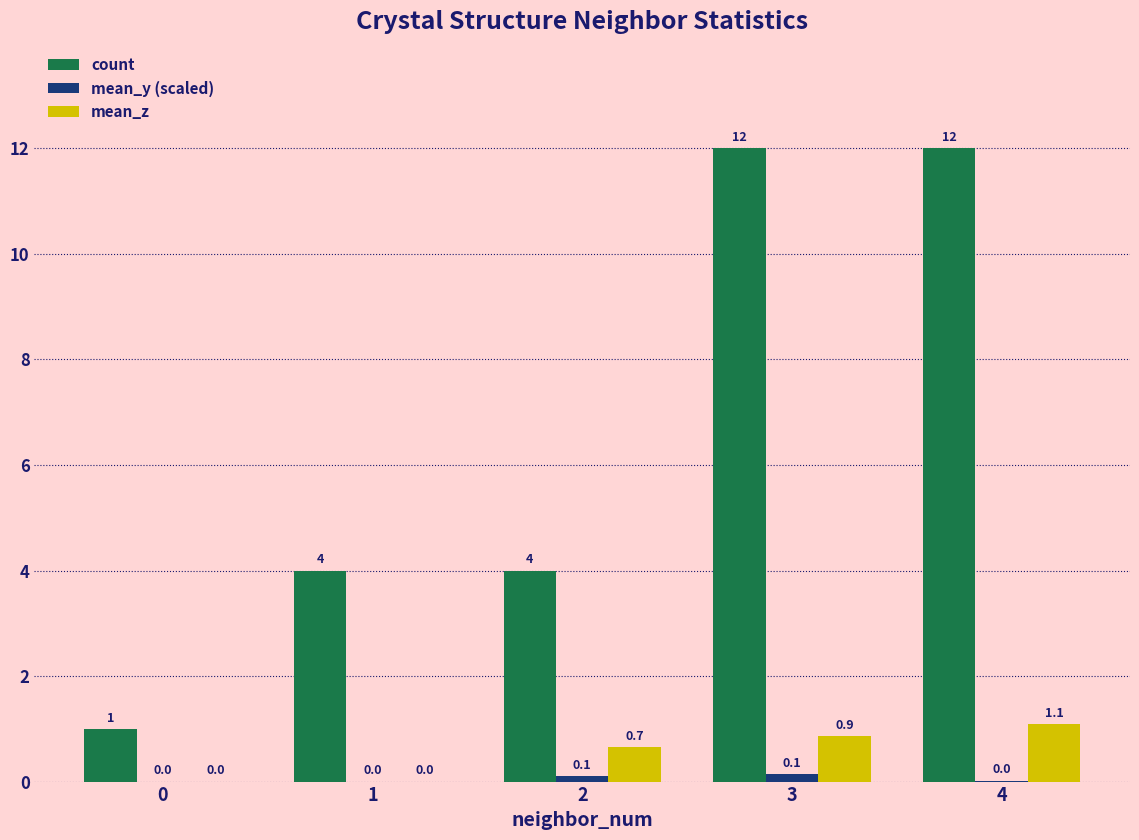

Which series has the largest total across all categories?

count